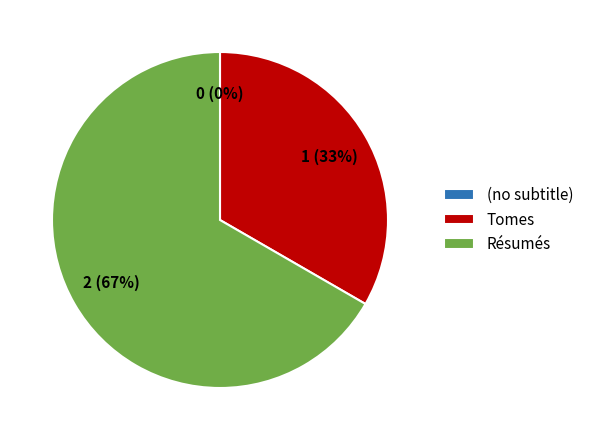

Count the number of slices in the pie.

3